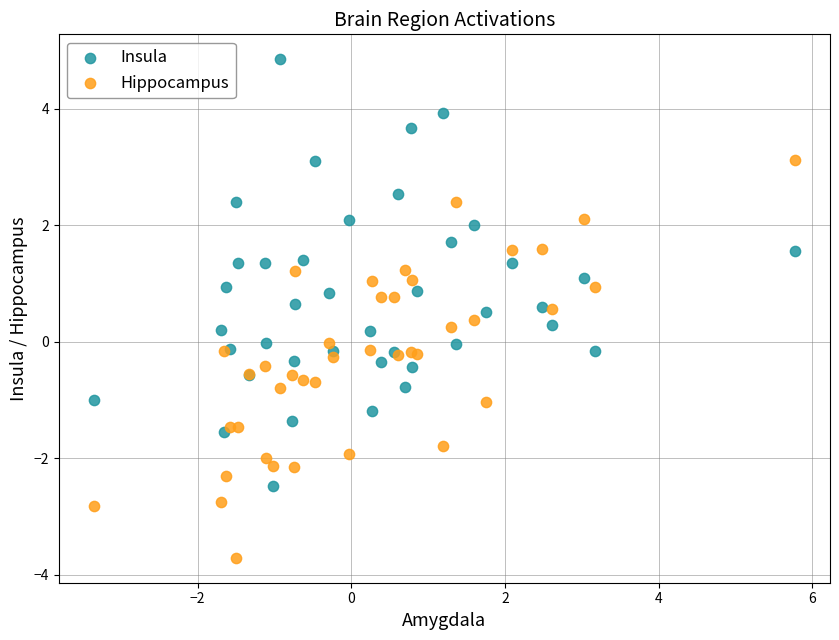

What is the X range (max minus min) for the scatter plot?

9.1